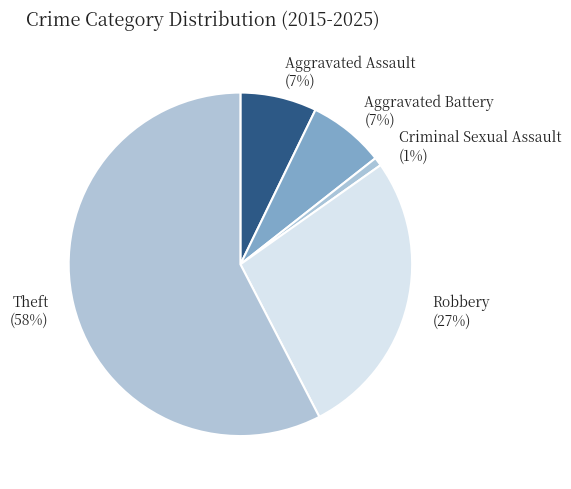

What is the ratio of the value at Theft to the value at Robbery?

2.1